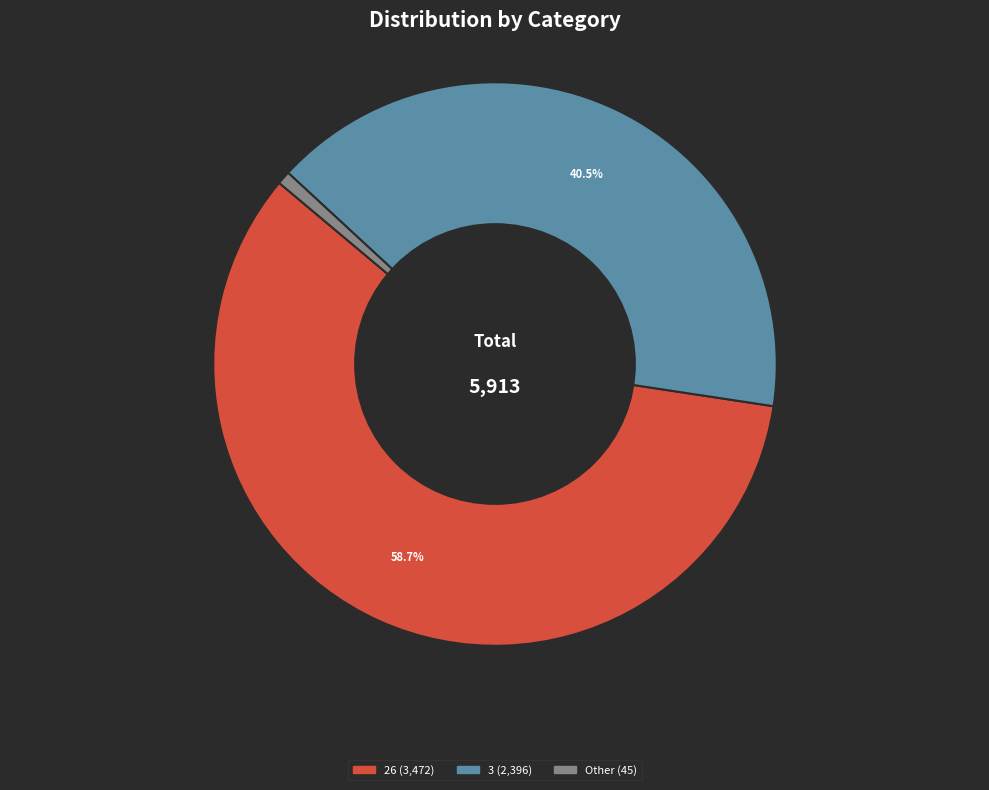

Is there a majority slice in this chart?

Yes